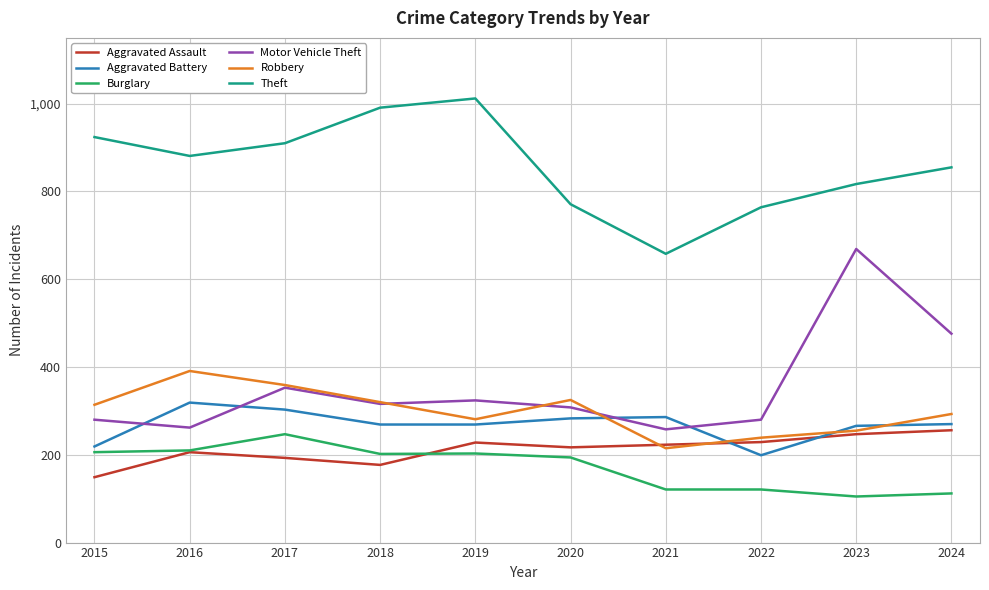

What are all the series names shown in the legend?

Aggravated Assault, Aggravated Battery, Burglary, Motor Vehicle Theft, Robbery, Theft